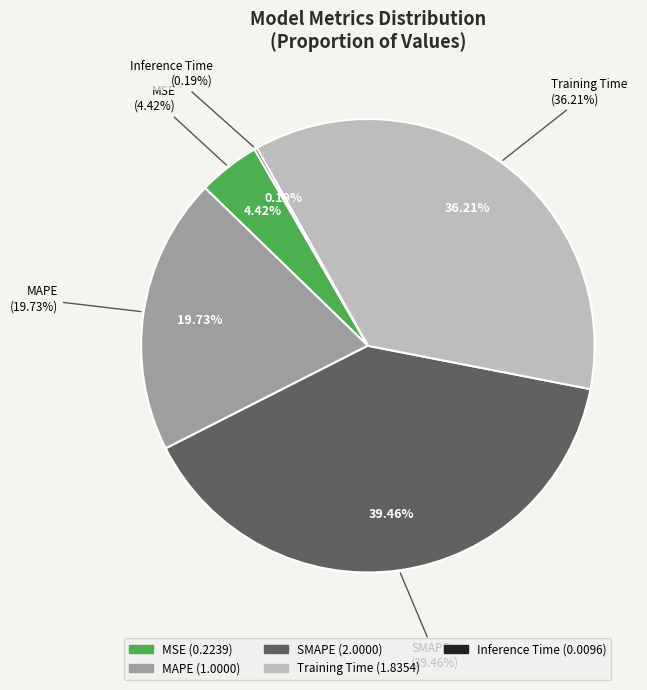

What is the smallest slice in the pie chart?

Inference Time